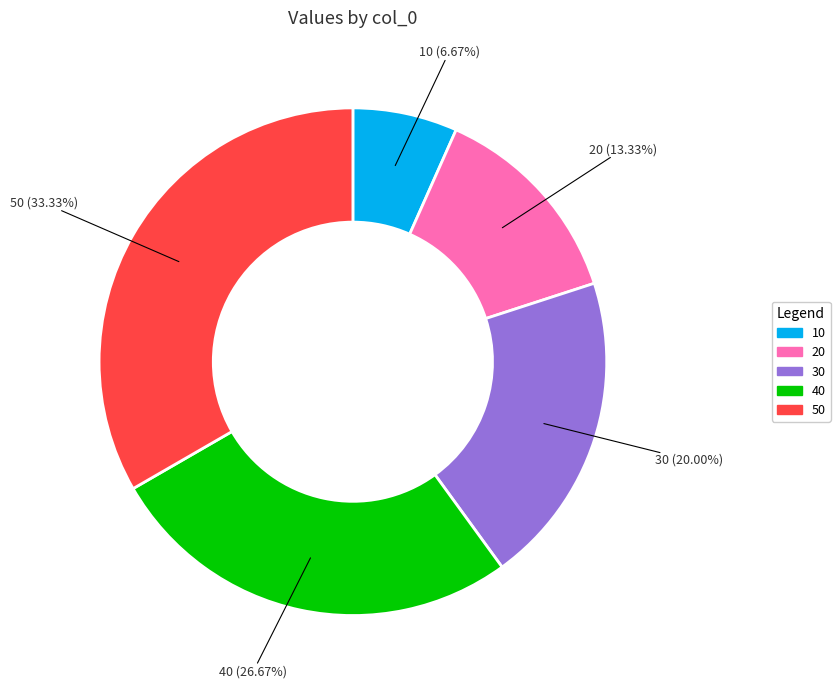

Does any single category account for the majority?

No